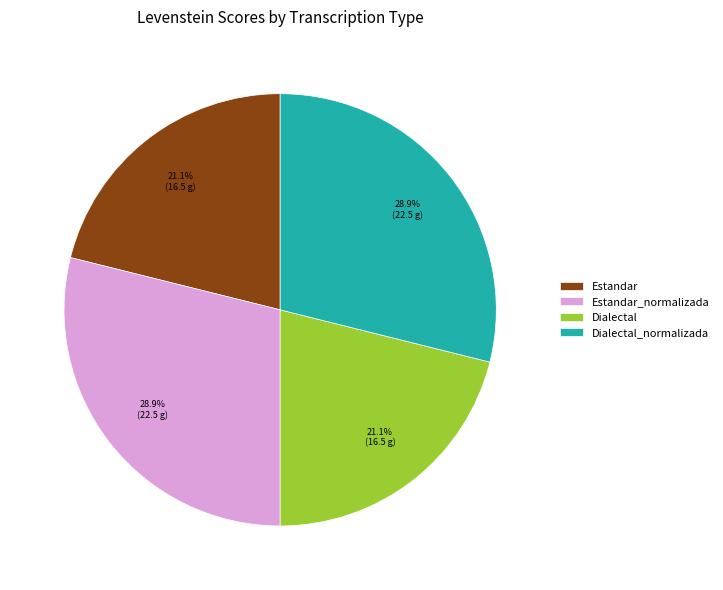

To the nearest percent, what is the average slice percentage?

25%